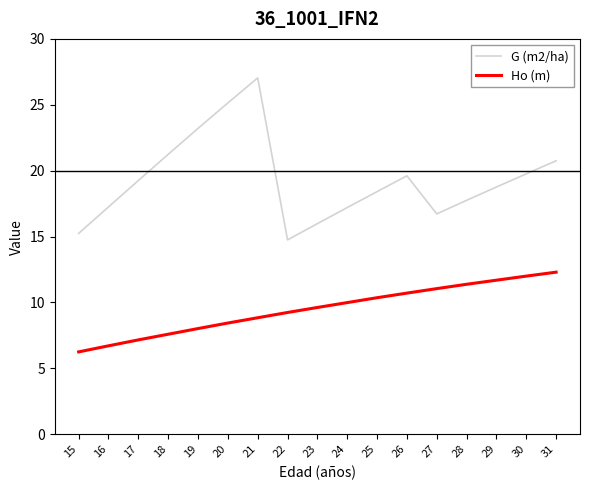

At 16, list the series in order from largest to smallest.

G (m2/ha), Ho (m)